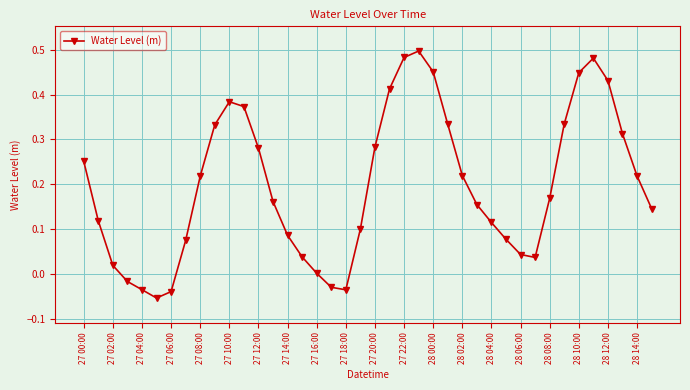

True or false: the data has more than 2 interior local peaks.

True